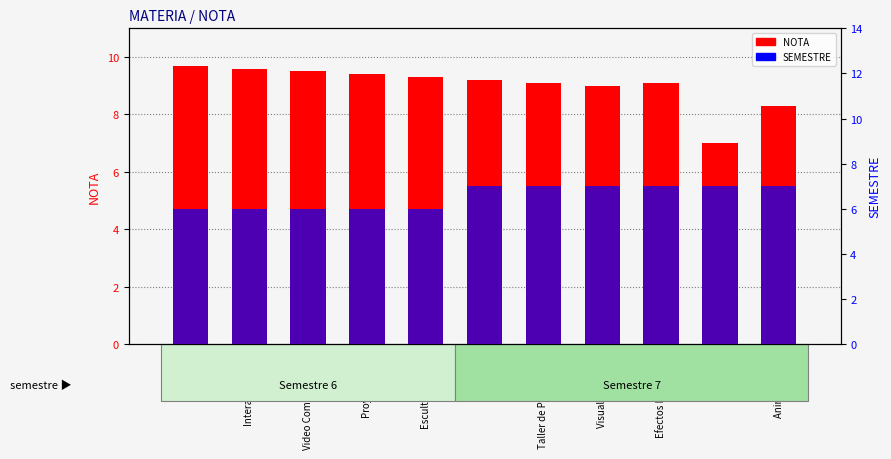

Is it true that SEMESTRE equals 9.3 at Interactividad II?

False